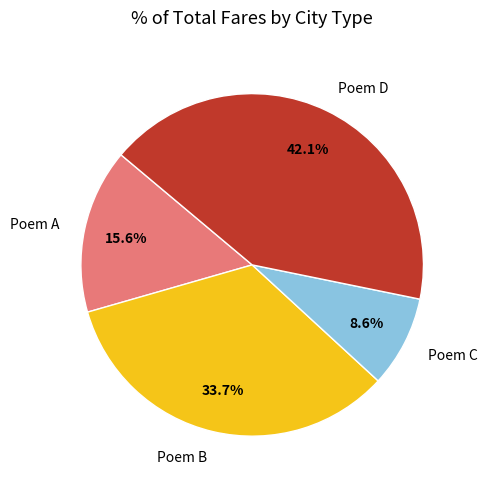

What percentage is NOT represented by Poem B?

66.3%